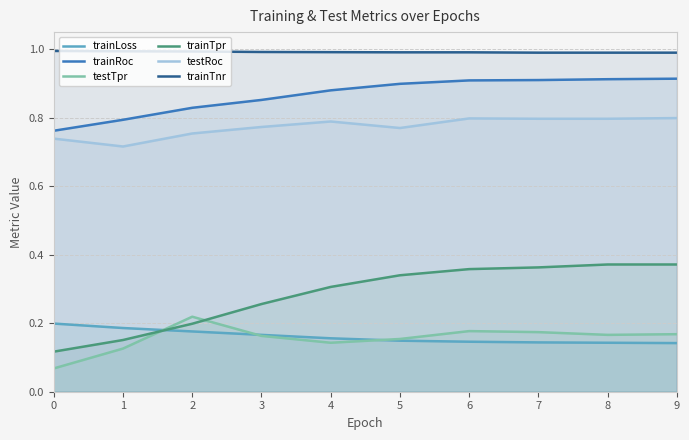

Reading left to right, extract all data points from this chart.

trainLoss: 0=0.2	1=0.2	2=0.2	3=0.2	4=0.2	5=0.1	6=0.1	7=0.1	8=0.1	9=0.1
trainRoc: 0=0.8	1=0.8	2=0.8	3=0.9	4=0.9	5=0.9	6=0.9	7=0.9	8=0.9	9=0.9
testTpr: 0=0.1	1=0.1	2=0.2	3=0.2	4=0.1	5=0.2	6=0.2	7=0.2	8=0.2	9=0.2
trainTpr: 0=0.1	1=0.2	2=0.2	3=0.3	4=0.3	5=0.3	6=0.4	7=0.4	8=0.4	9=0.4
testRoc: 0=0.7	1=0.7	2=0.8	3=0.8	4=0.8	5=0.8	6=0.8	7=0.8	8=0.8	9=0.8
trainTnr: 0=1.0	1=1.0	2=1.0	3=1.0	4=1.0	5=1.0	6=1.0	7=1.0	8=1.0	9=1.0